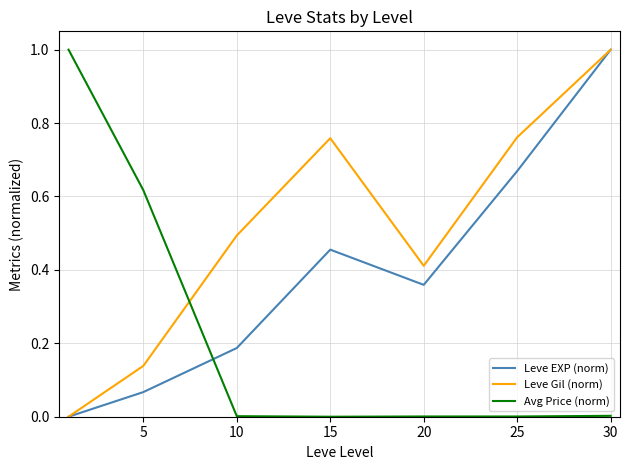

How many lines are shown in the chart?

3